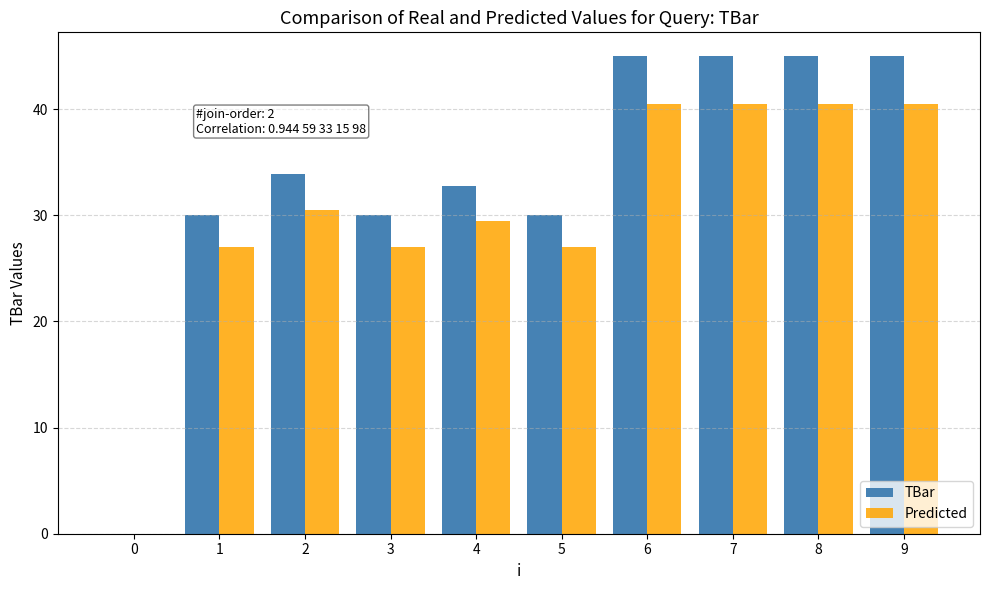

Which series has the largest total across all categories?

TBar